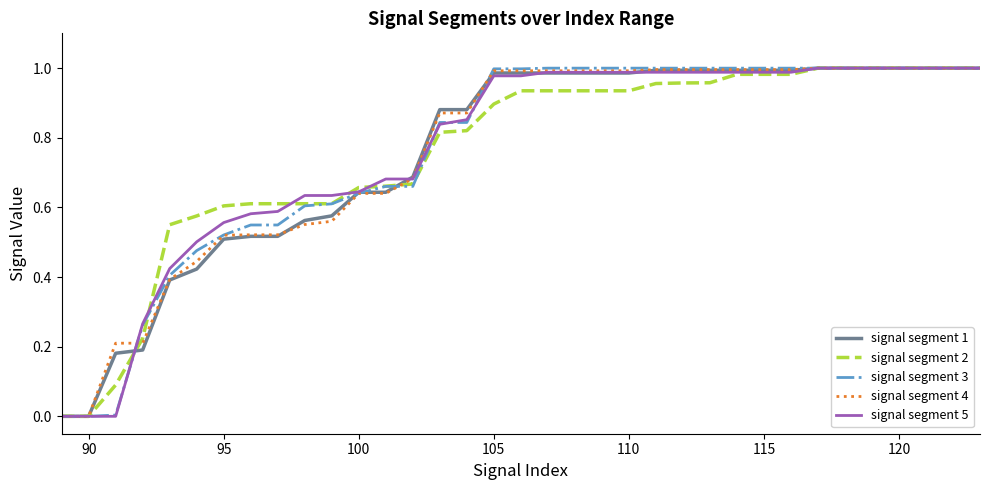

What is the maximum value for signal segment 1?

1.0